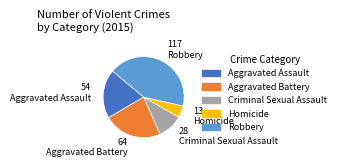

What is the ratio of the value at Criminal Sexual Assault to the value at Robbery?

0.2